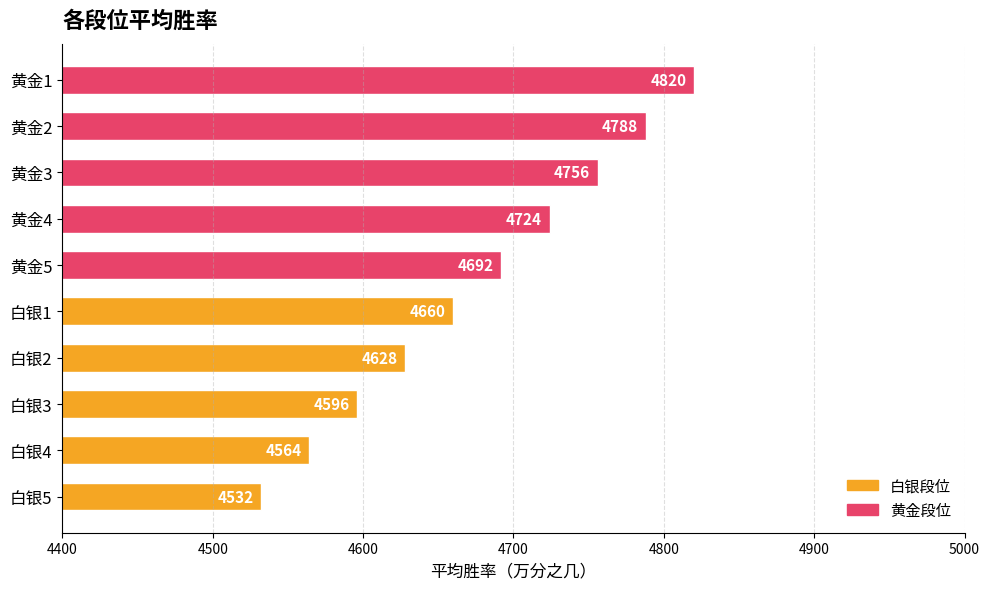

At which label is the value closest to 4676?

白银1